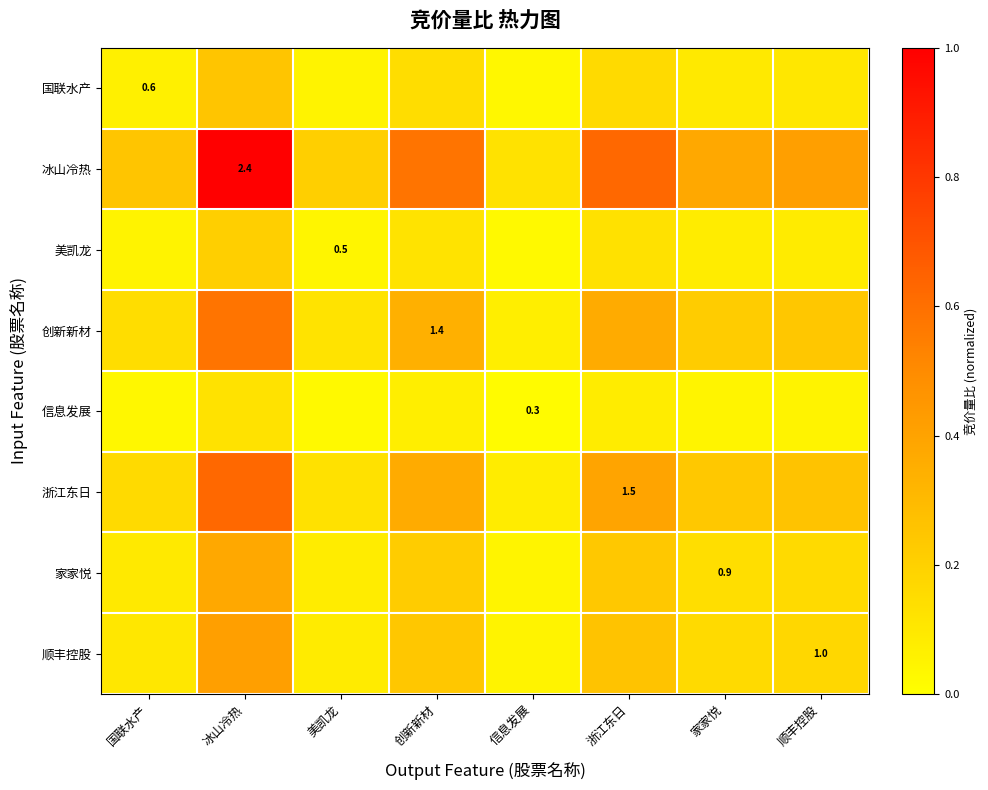

How many 国联水产 values are between 0 and 1?

8